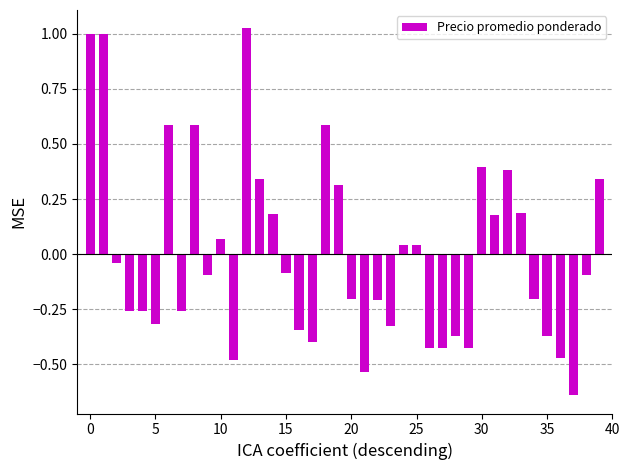

What is the value of the 16th bar from the left?

-0.1